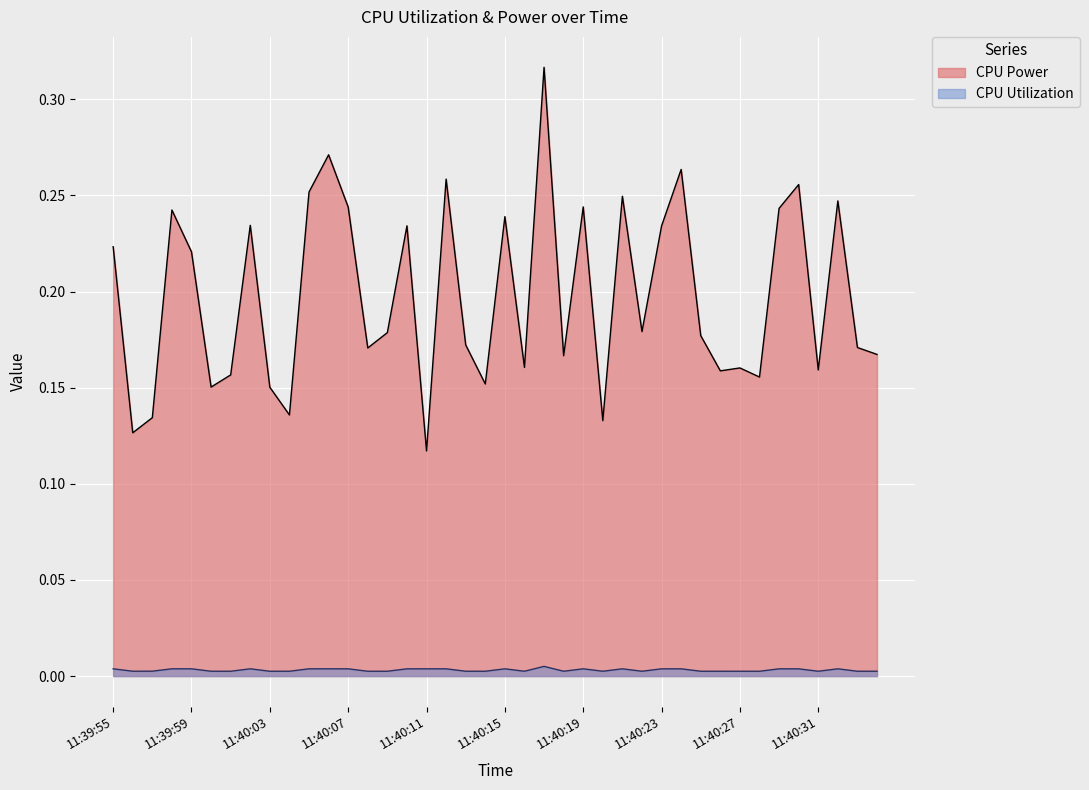

Which series has the largest total across all categories?

CPU Power